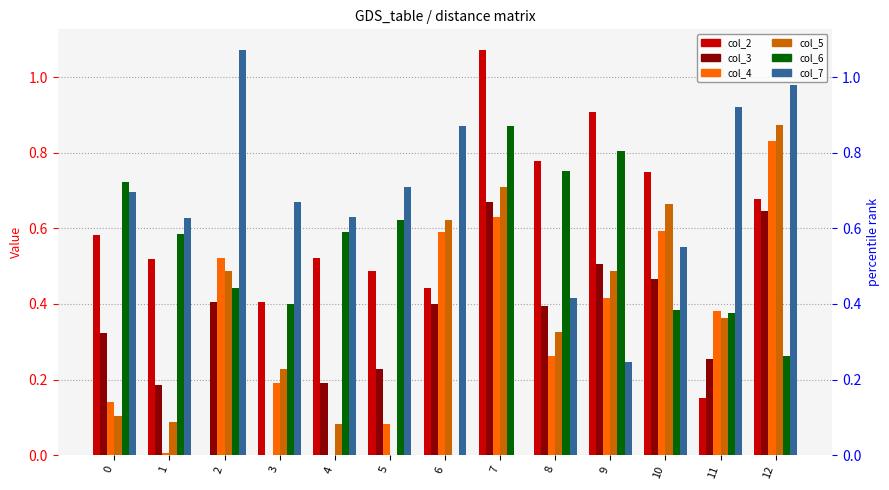

List the series in order of their peak value, lowest first.

col_3, col_4, col_6, col_5, col_2, col_7